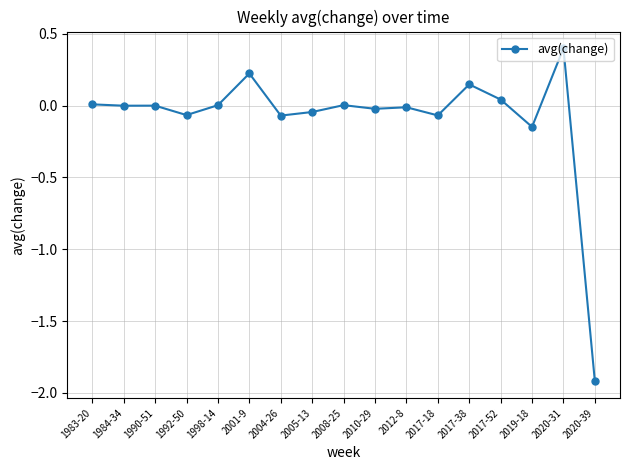

What is the change in value from 2001-9 to 2017-18?

-0.3